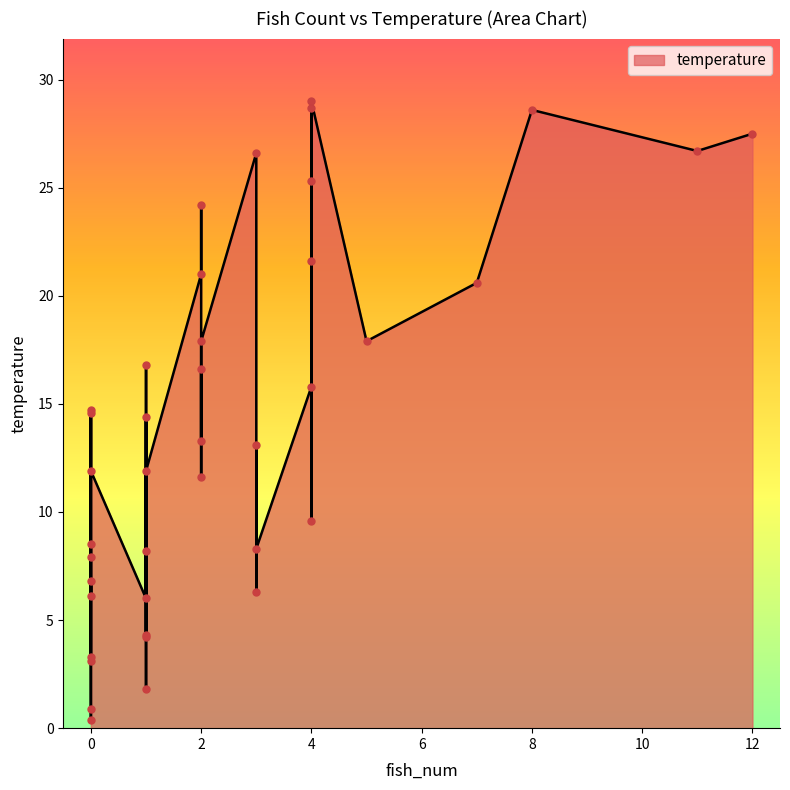

What is the ratio of the value at 7 to the value at 2?

1.5